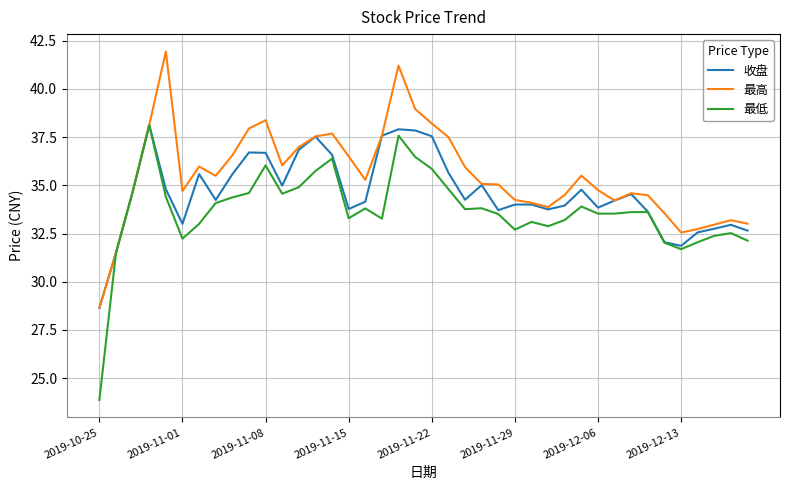

Which series has the largest total across all categories?

最高